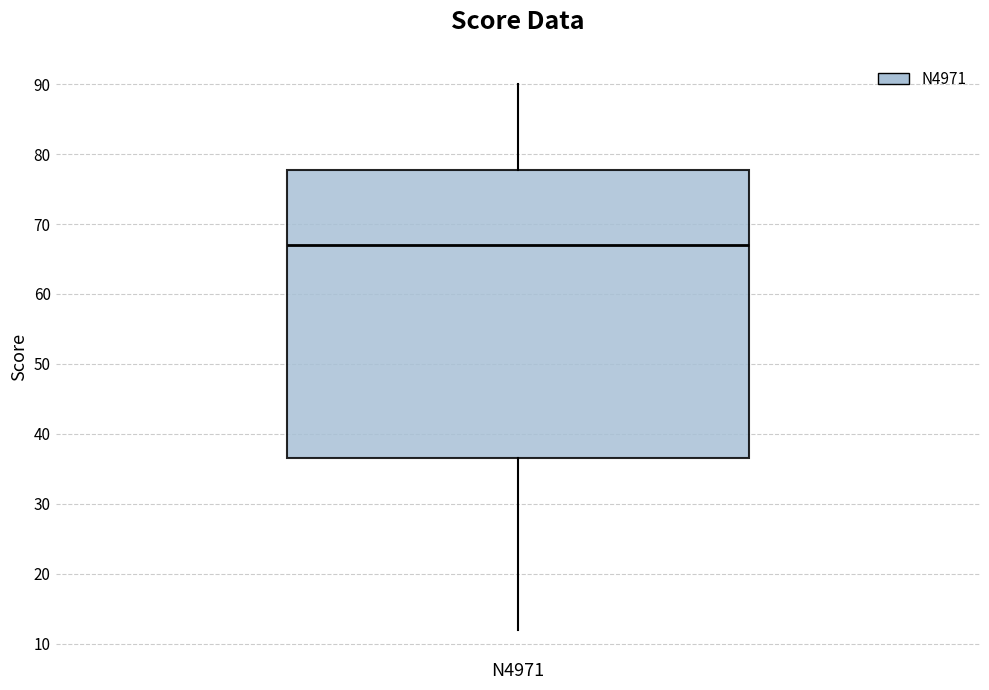

Transcribe this box plot: give where the median line is, the range the box spans, and where the two whiskers end, as read against the y-axis. The values are not printed on the chart, so give them approximately, as read against the axis.

median 67, box 37 to 78, whiskers 12 to 90